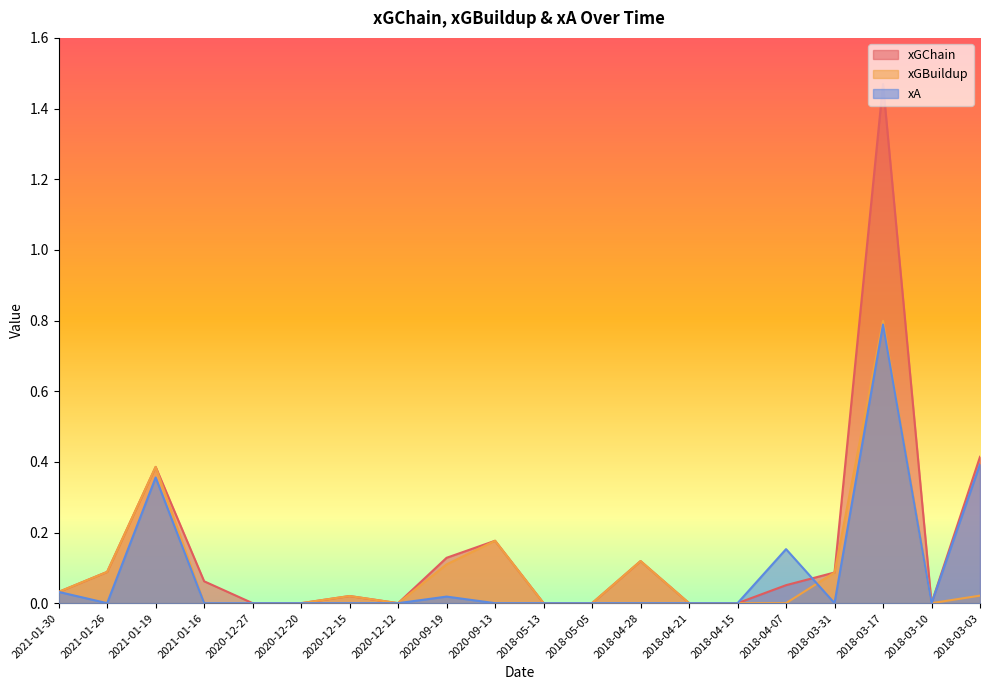

True or false: xGChain and xA cross at least once.

True